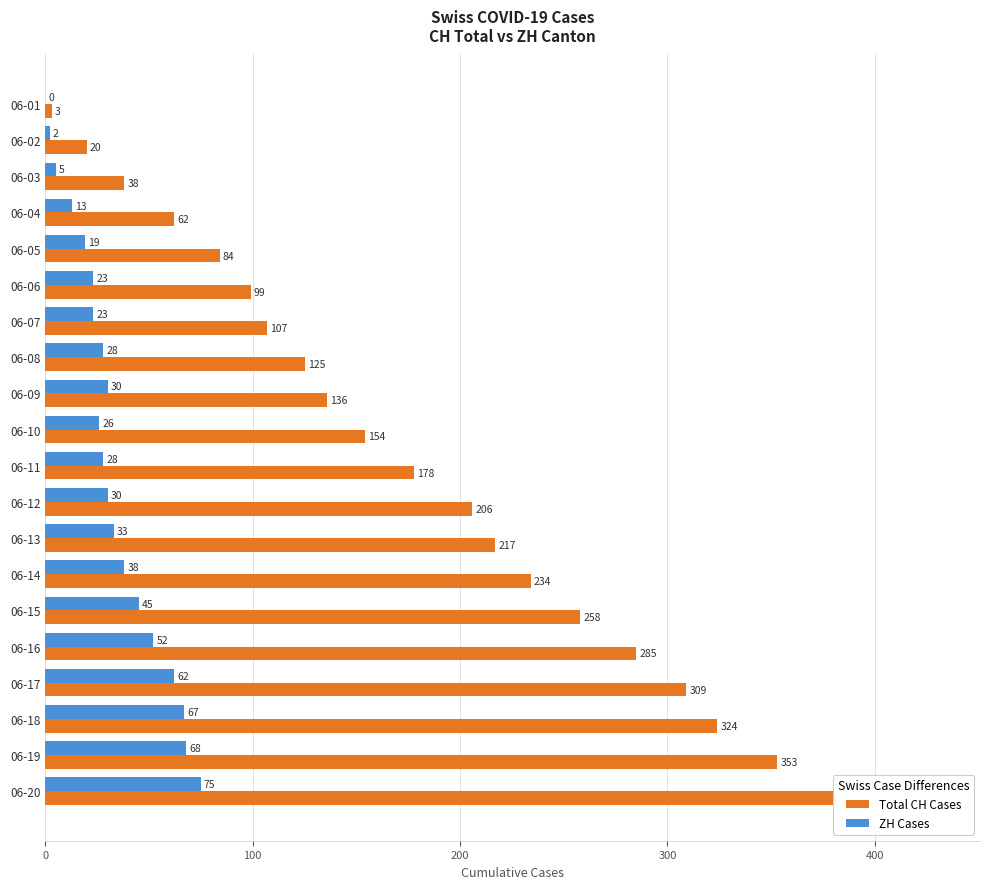

The Total CH Cases series shows 202 at 06-08. True or false?

False